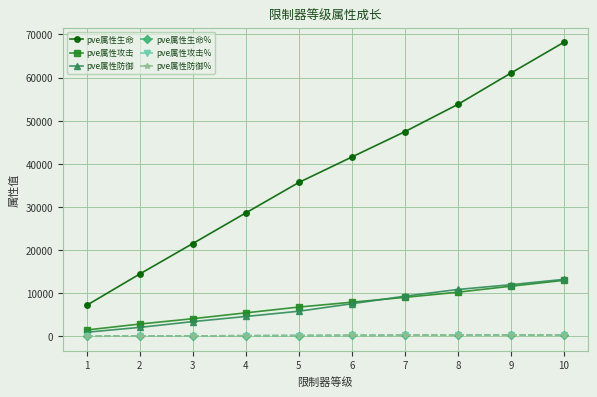

Where do pve属性攻击 and pve属性防御 first cross each other?

6 and 7